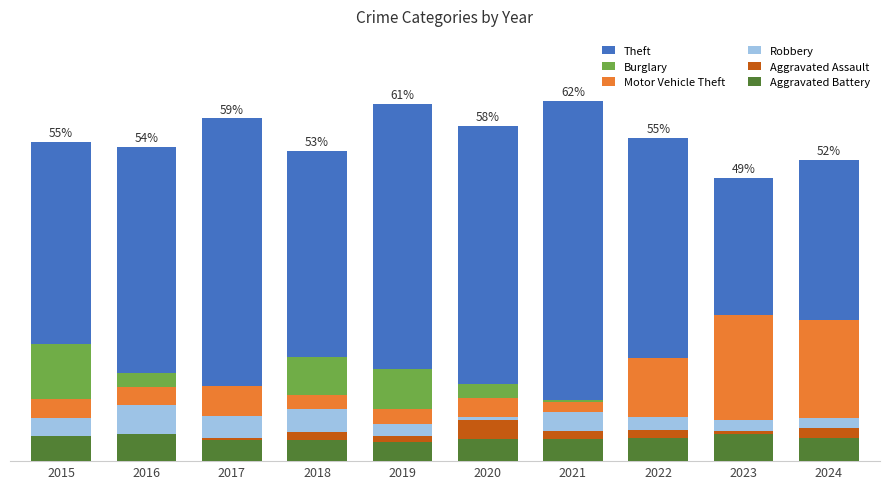

Is the value of Theft at 2023 greater than the value of Burglary at 2019?

Yes